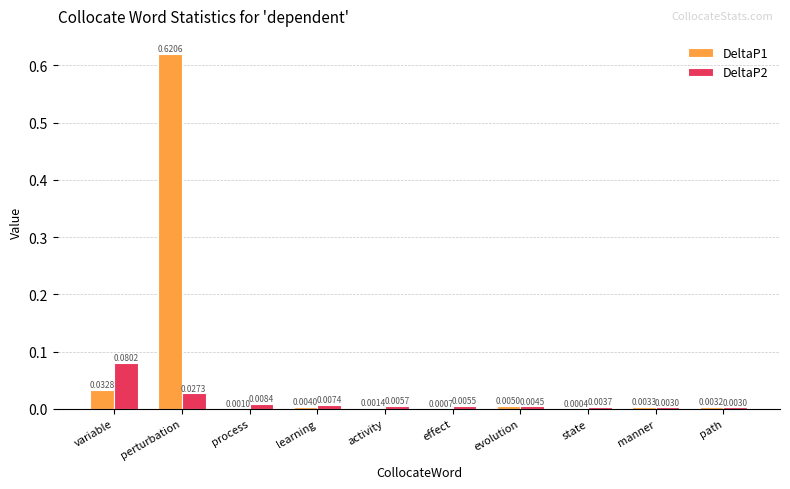

What is the sum of all DeltaP1 values?

0.7